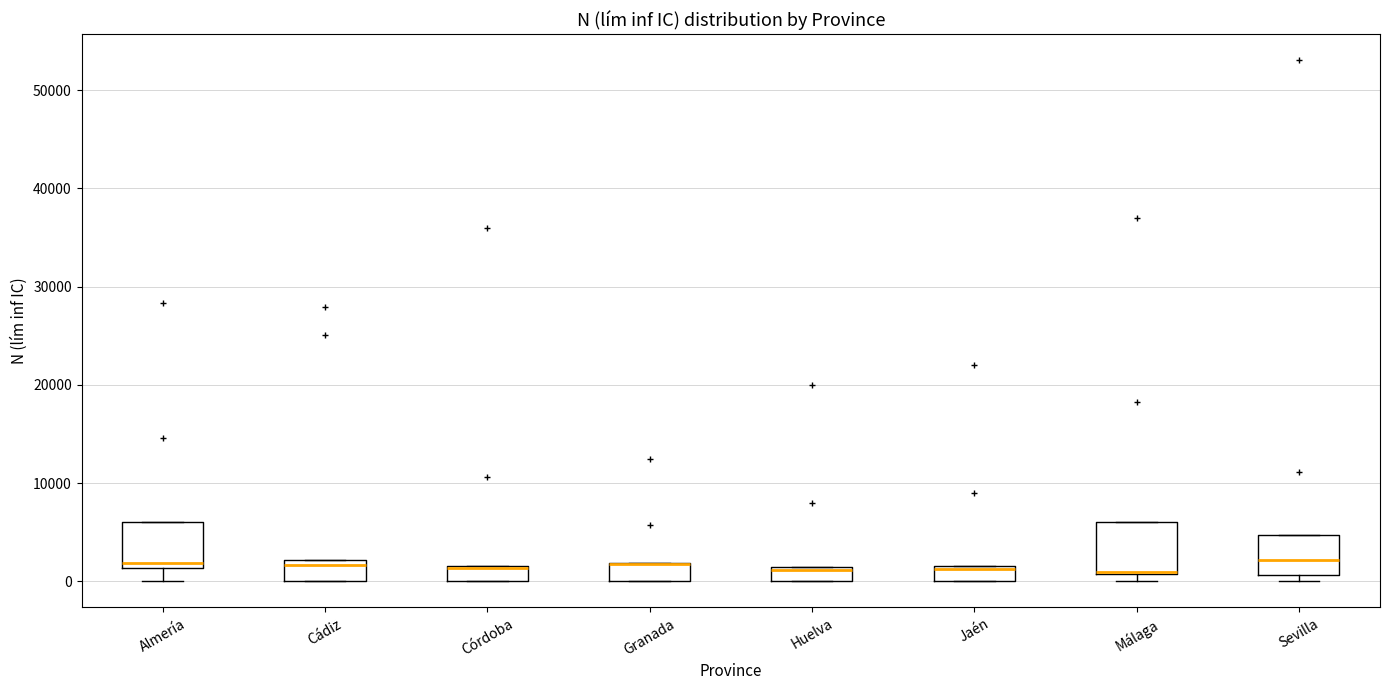

Reading left to right, read every box against the y-axis: the position of its median line, the range the box covers, and the ends of its whiskers. The values are not printed on the chart, so give them approximately, as read against the axis.

Almería: median 2000, box 1000 to 6000, whiskers 0 to 6000
Cádiz: median 2000 (just below the box's upper edge), box 0 to 2000, whiskers 0 to 2000
Córdoba: median 1000 (drawn on the box's upper edge), box 0 to 2000, whiskers 0 to 2000
Granada: median 2000 (drawn on the box's upper edge), box 0 to 2000, whiskers 0 to 2000
Huelva: median 1000, box 0 to 2000, whiskers 0 to 2000
Jaén: median 1000, box 0 to 2000, whiskers 0 to 2000
Málaga: median 1000, box 1000 to 6000, whiskers 0 to 6000
Sevilla: median 2000, box 1000 to 5000, whiskers 0 to 5000